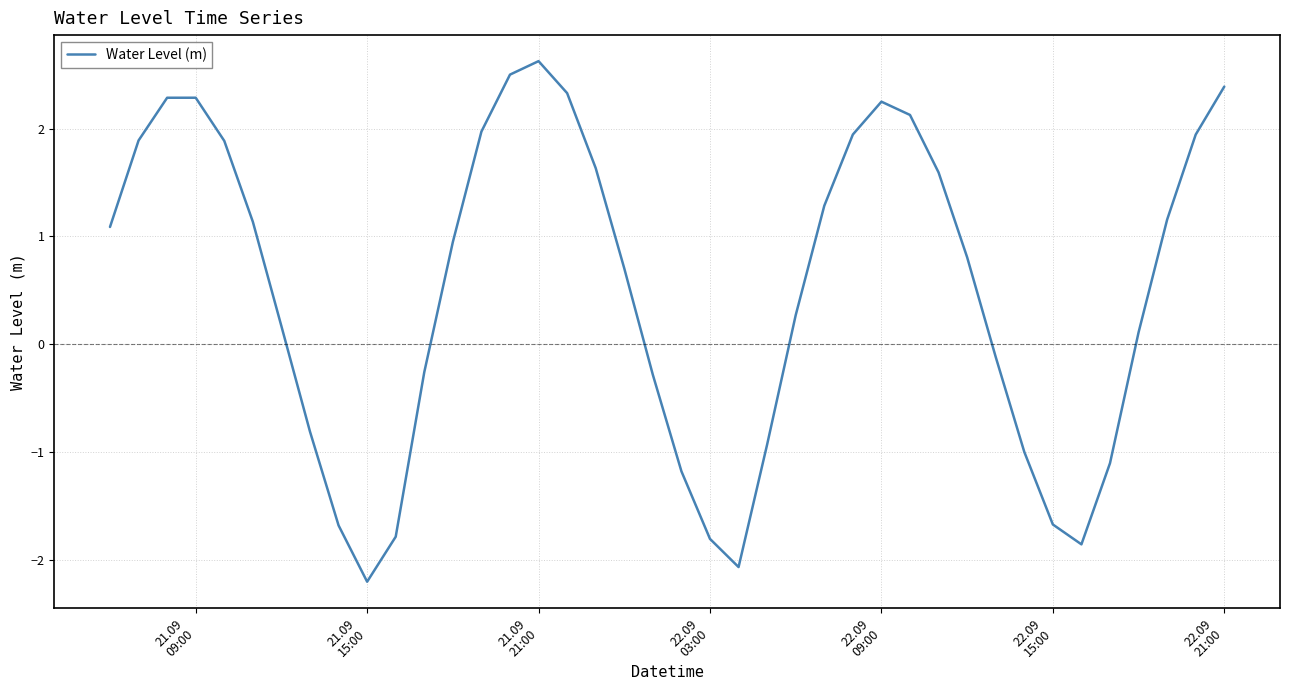

What is the greatest value displayed?

2.6